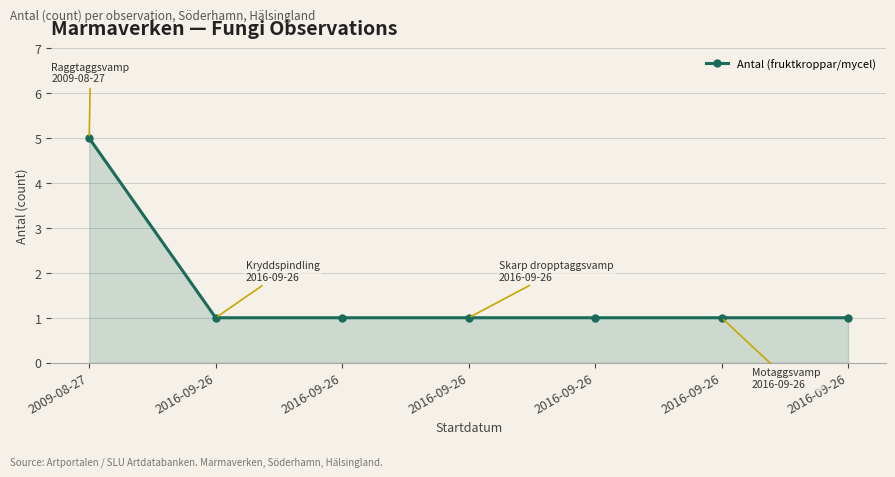

Which has a higher value, 2016-09-26 or 2009-08-27?

2009-08-27